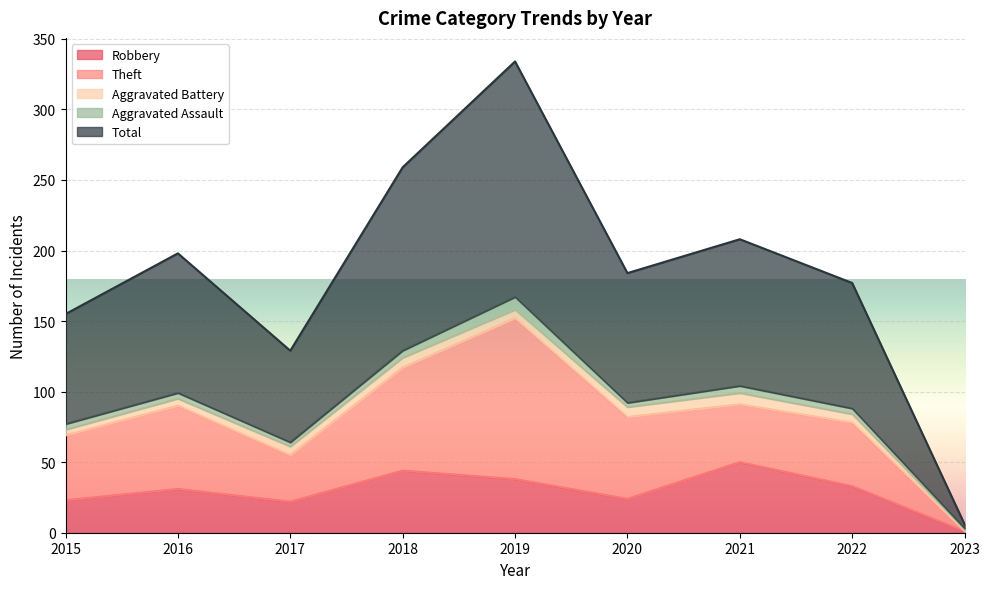

Is the value of Total at 2021 greater than the value of Aggravated Battery at 2015?

Yes